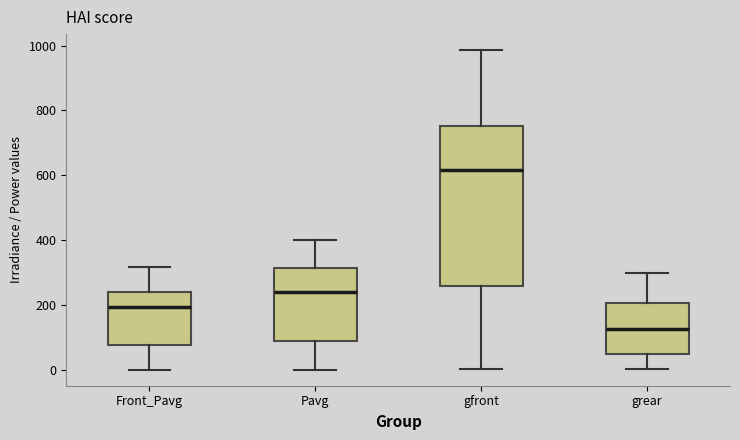

Reading left to right, read every box against the y-axis: the position of its median line, the range the box covers, and the ends of its whiskers. The values are not printed on the chart, so give them approximately, as read against the axis.

Front_Pavg: median 200, box 80 to 240, whiskers 0 to 320
Pavg: median 240, box 80 to 320, whiskers 0 to 400
gfront: median 620, box 260 to 760, whiskers 0 to 980
grear: median 120, box 40 to 200, whiskers 0 to 300